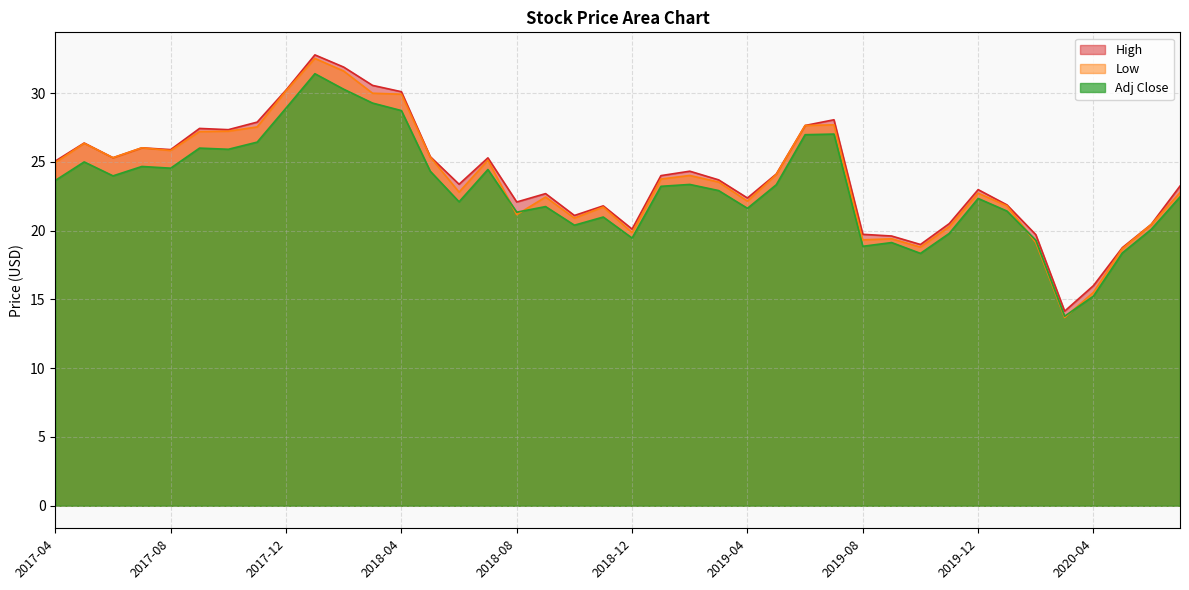

What is the minimum value for Low?

13.7